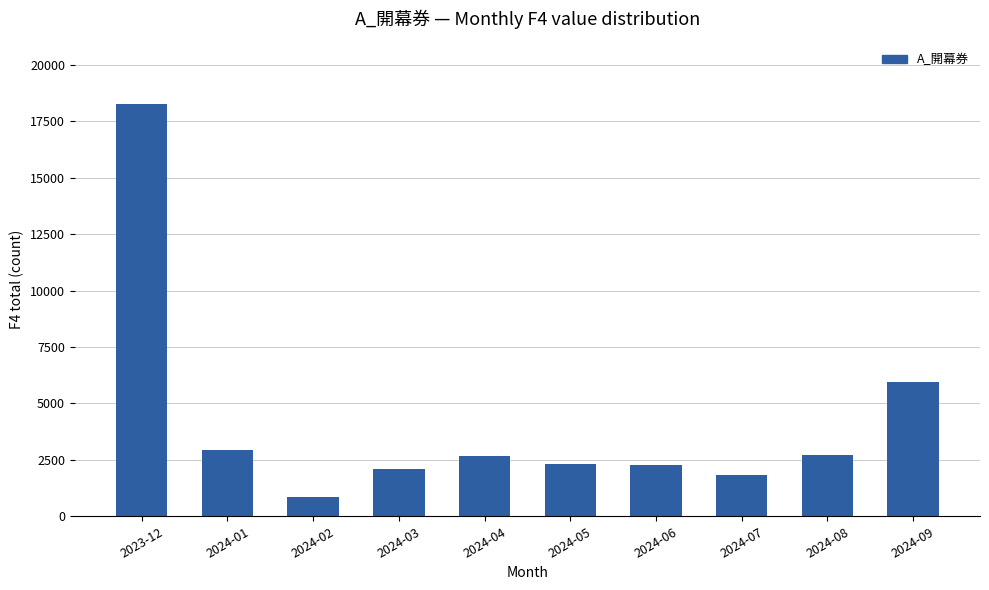

What is the difference between the second highest and minimum values?

5060